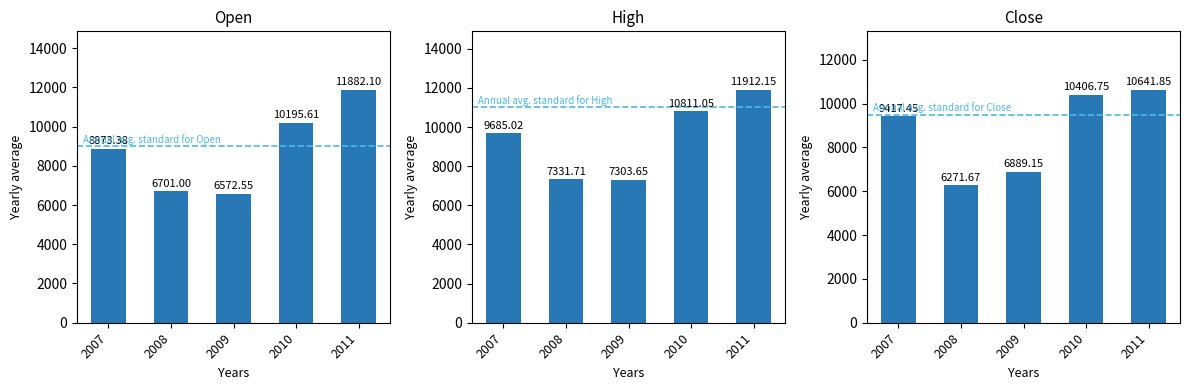

What is the average value of the High series?

9408.7